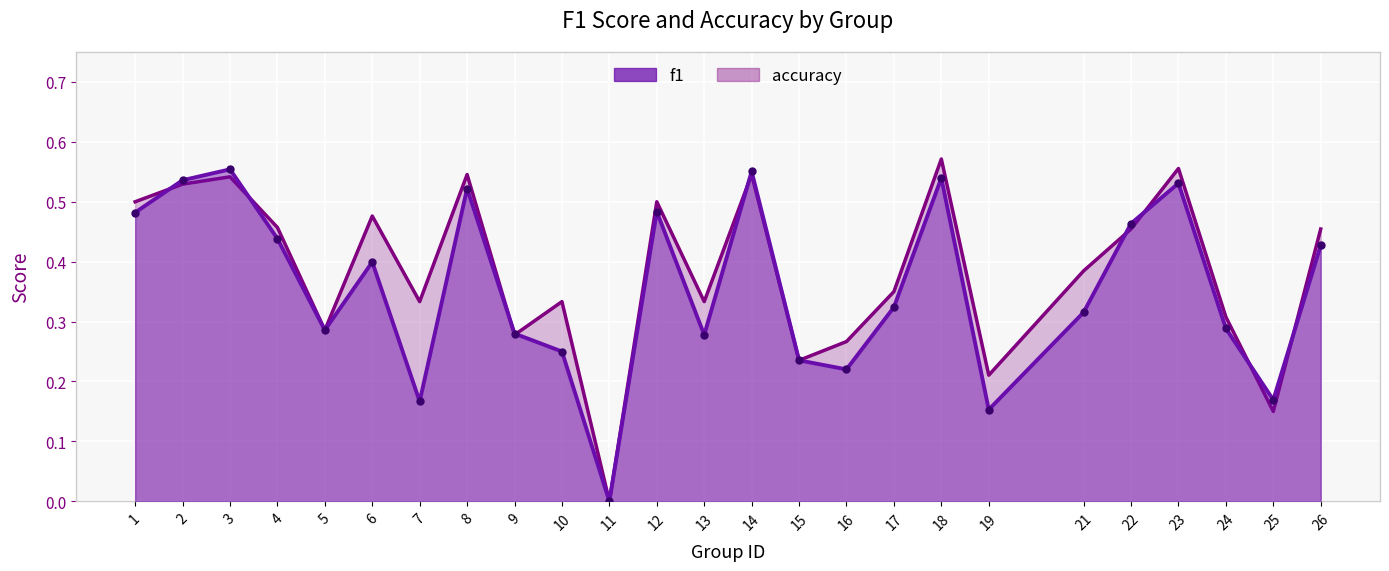

What is the difference between the second highest and second lowest values in the accuracy series?

0.4